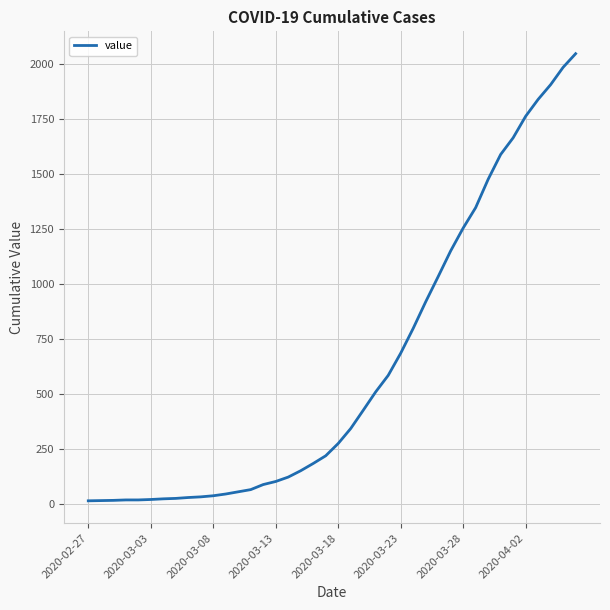

What is the difference between the maximum and minimum values?

2036